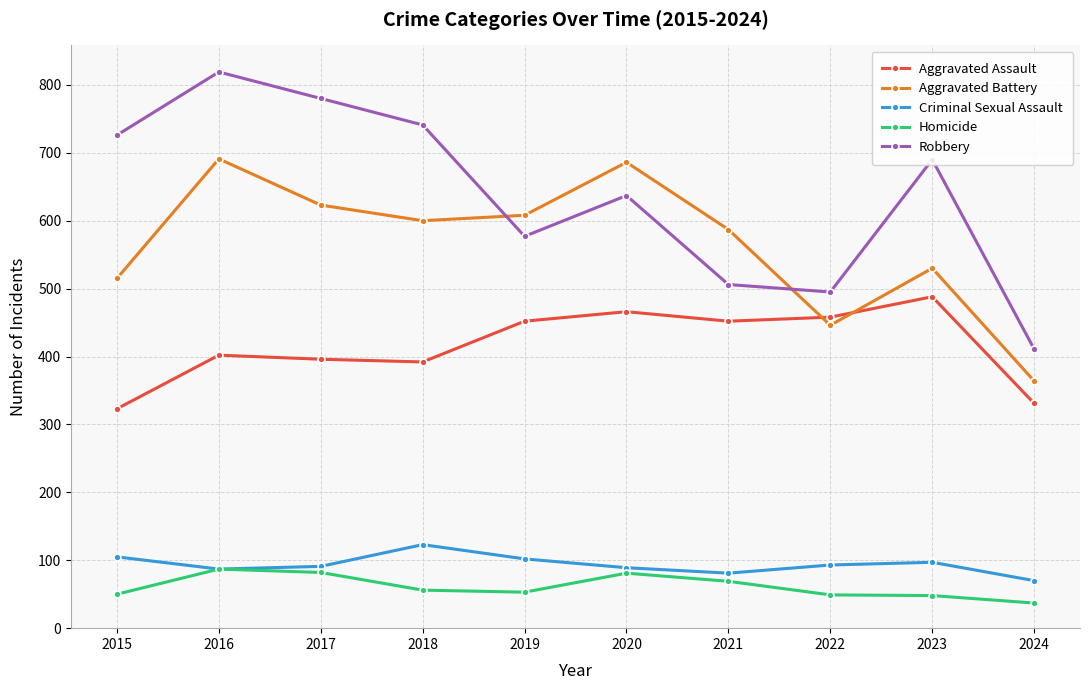

Which label corresponds to the smallest value in the chart?

2024